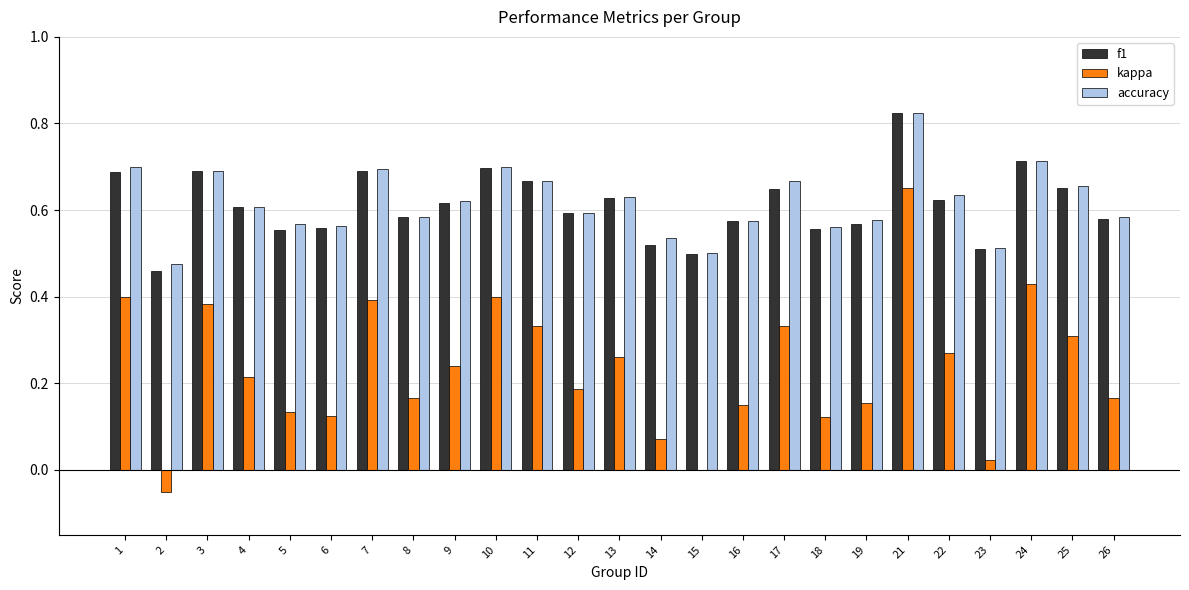

At which category is the sum across all series the highest?

21